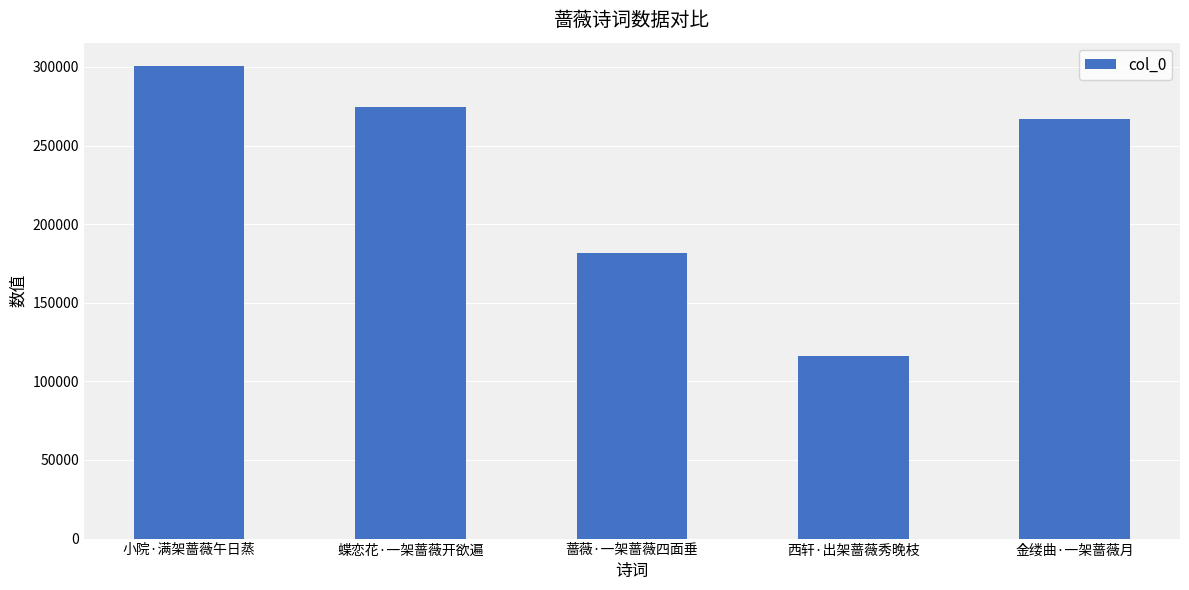

The value at 蔷薇·一架蔷薇四面垂 is 47728. True or false?

False